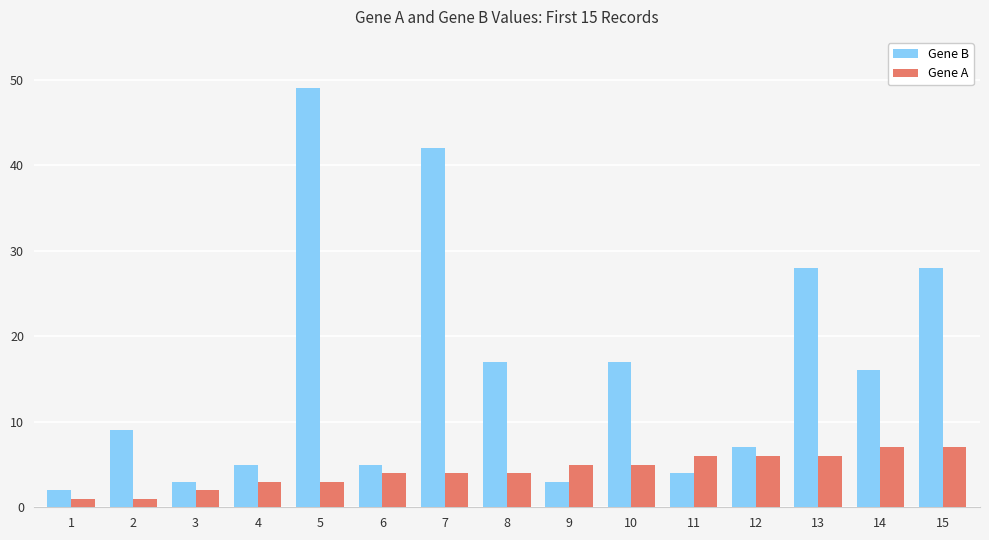

What is the sum of all Gene B values?

235